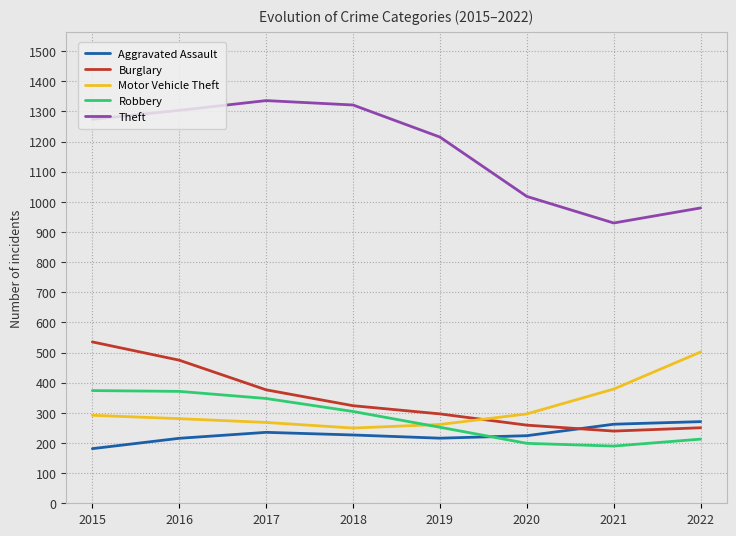

Where is the first local maximum for Theft?

2017